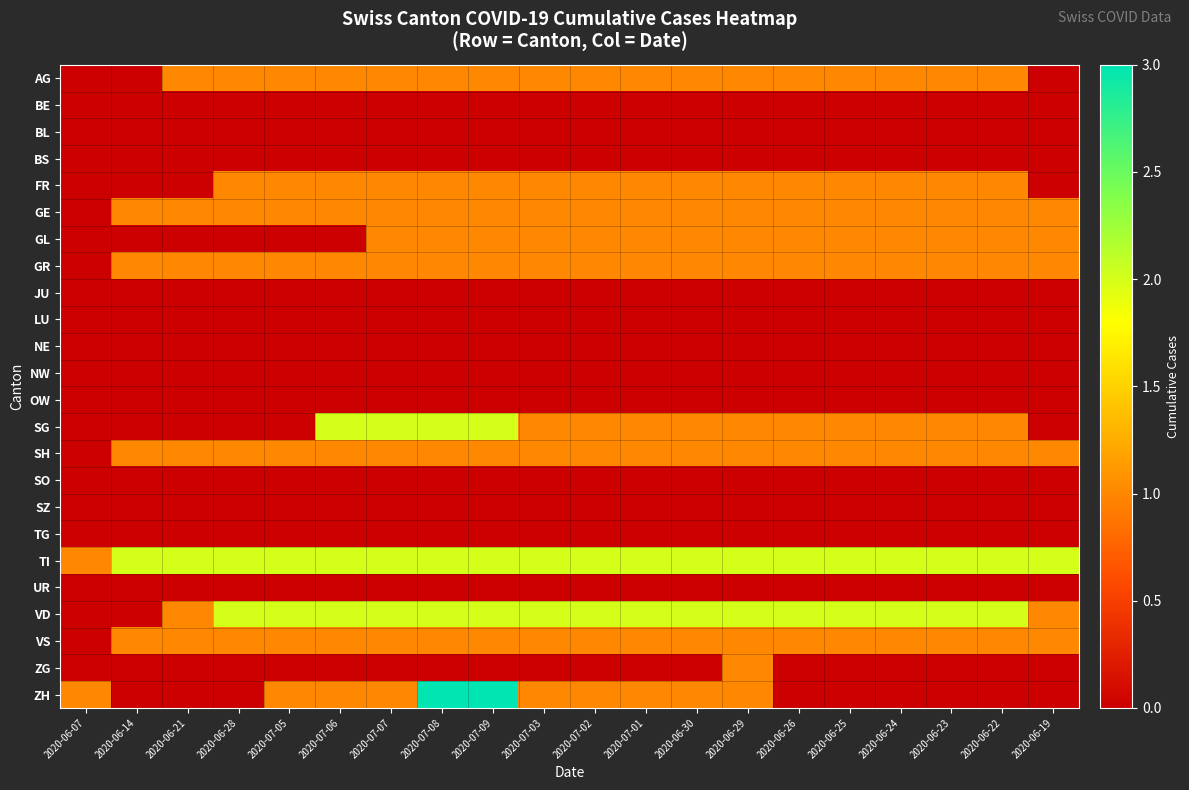

At how many categories does at least one series exceed 2?

2